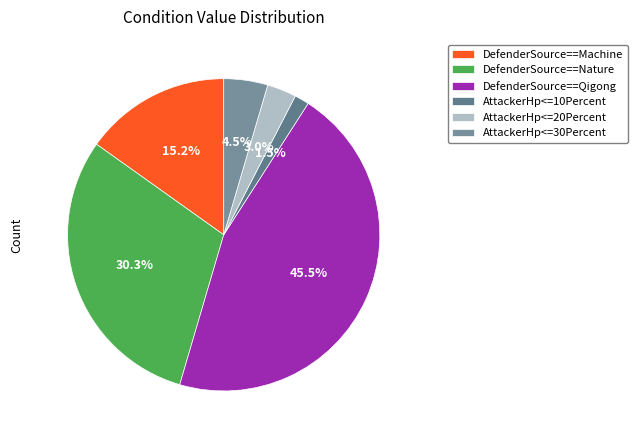

Count the number of slices in the pie.

6